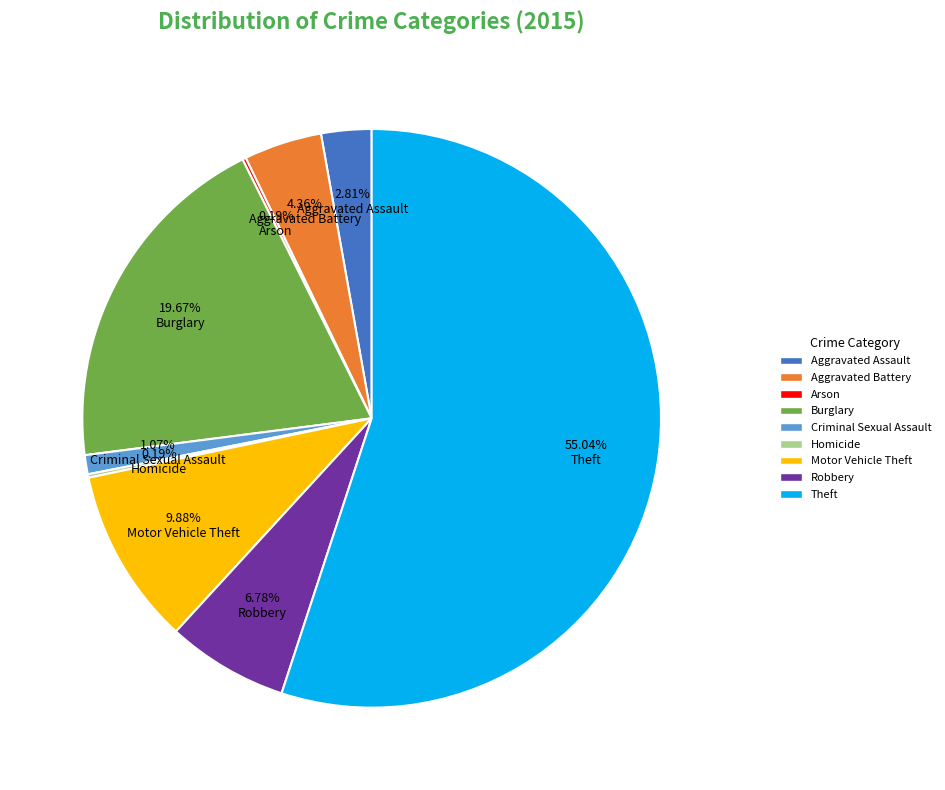

What is the majority slice?

Theft